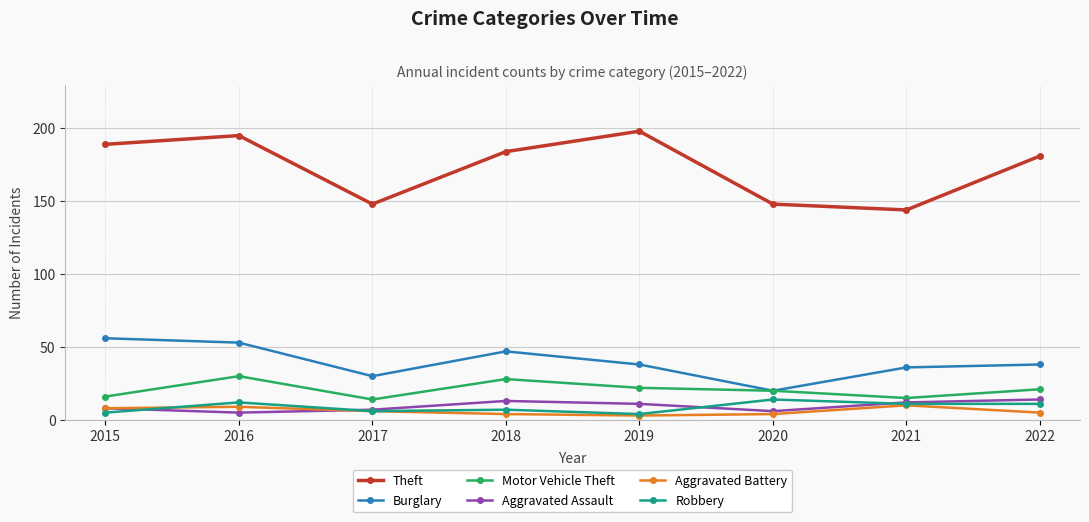

Is it true that Theft equals 148 at 2020?

True